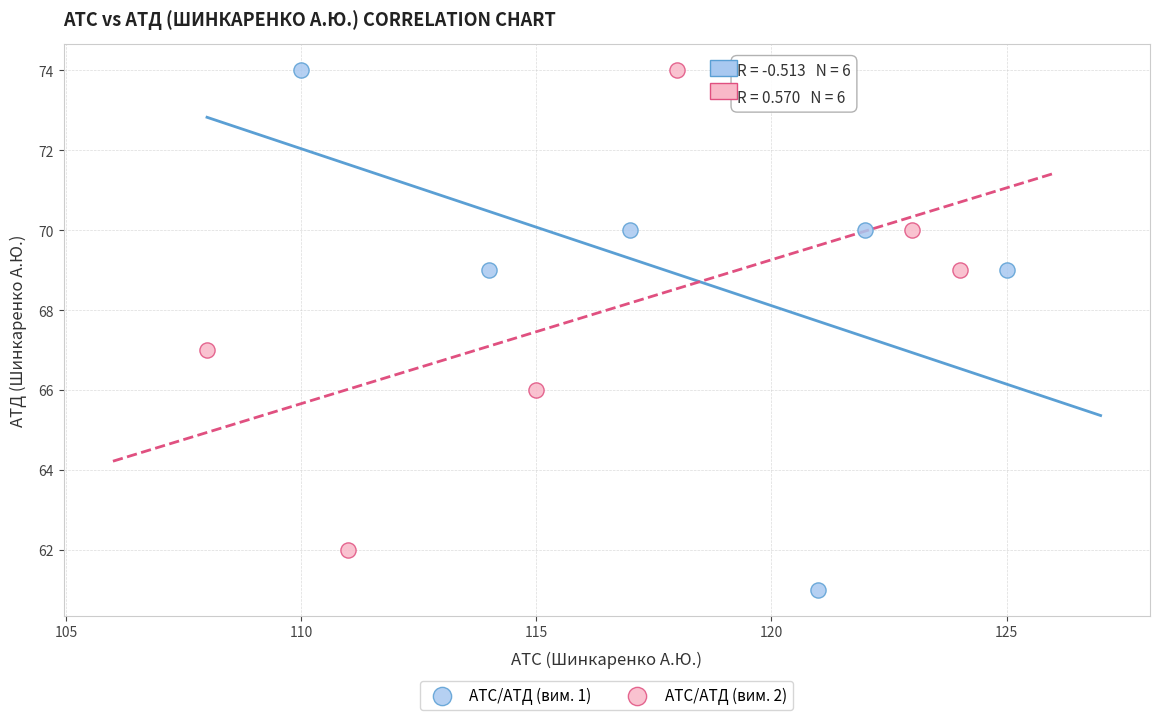

Which series reaches the minimum Y coordinate?

АТС/АТД (вим. 1)